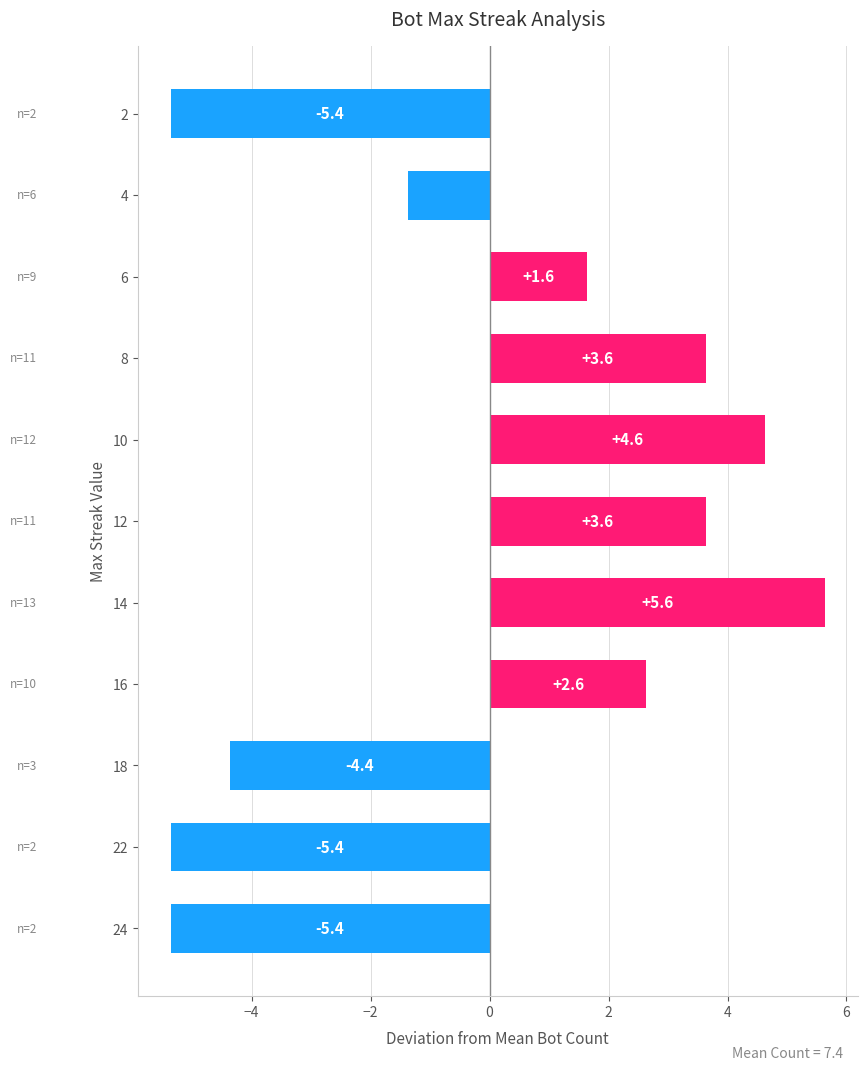

What is the change in value from 24 to 14?

+11.0